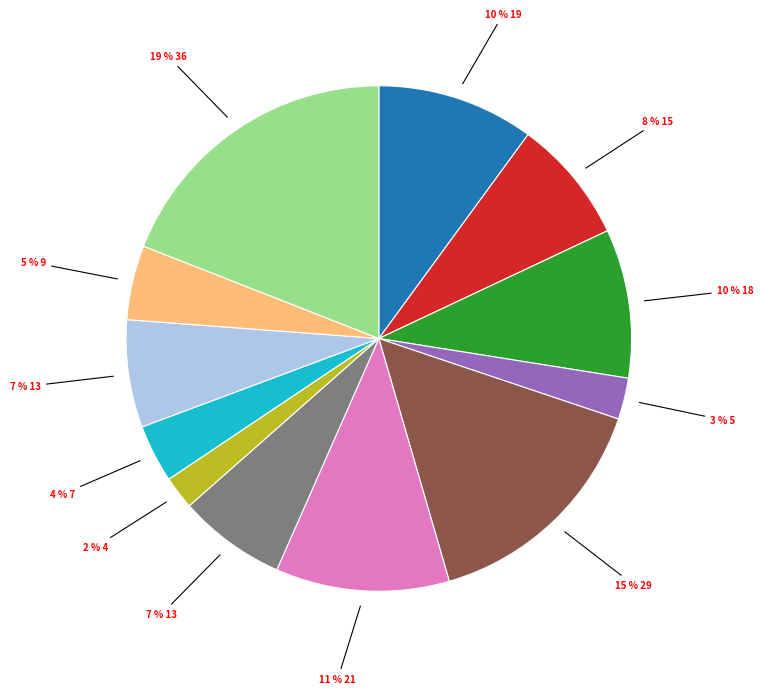

To the nearest percent, what is the average slice percentage?

8%